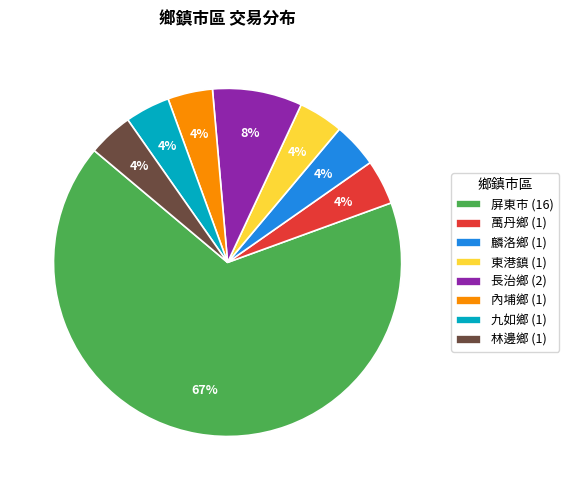

To the nearest percent, what is the combined percentage of 內埔鄉 and 東港鎮?

8%